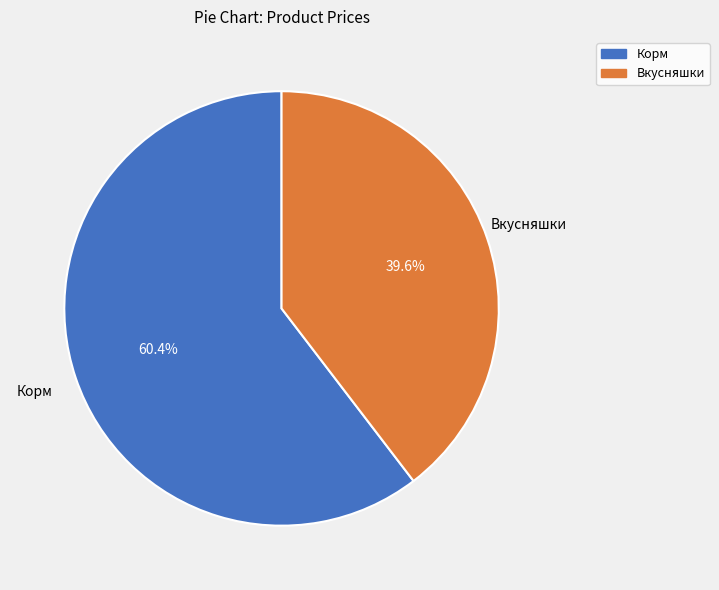

How many slices are in this pie chart?

2